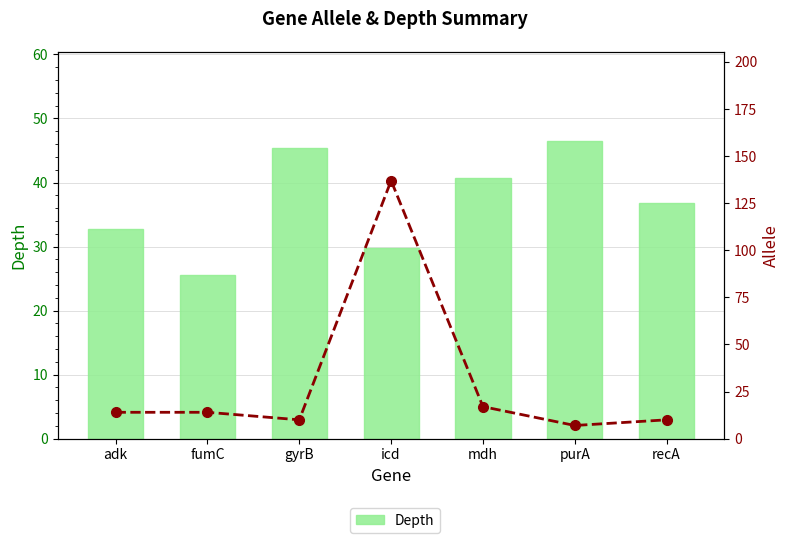

Where does the Depth series first go above 36?

gyrB